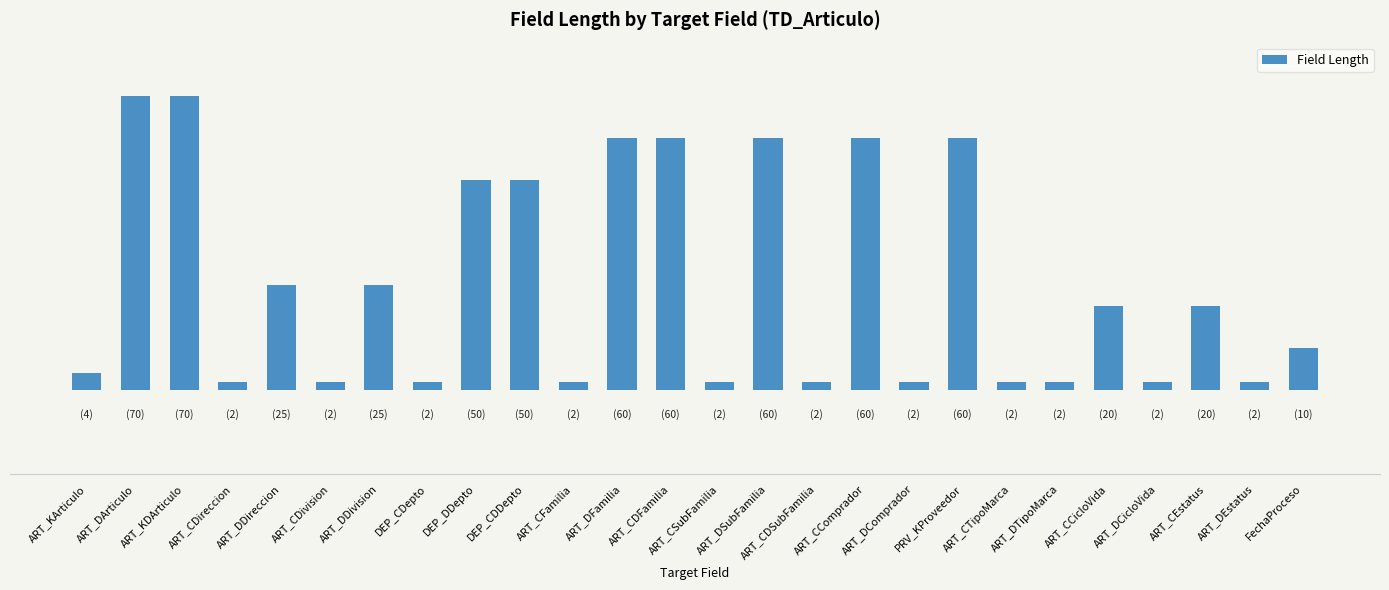

Are the bars horizontal?

No